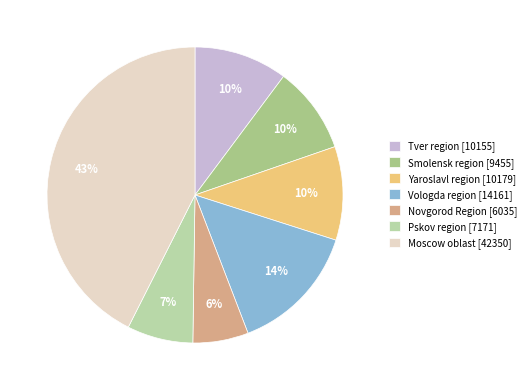

Is it true that Vologda region is 14% of the pie?

True